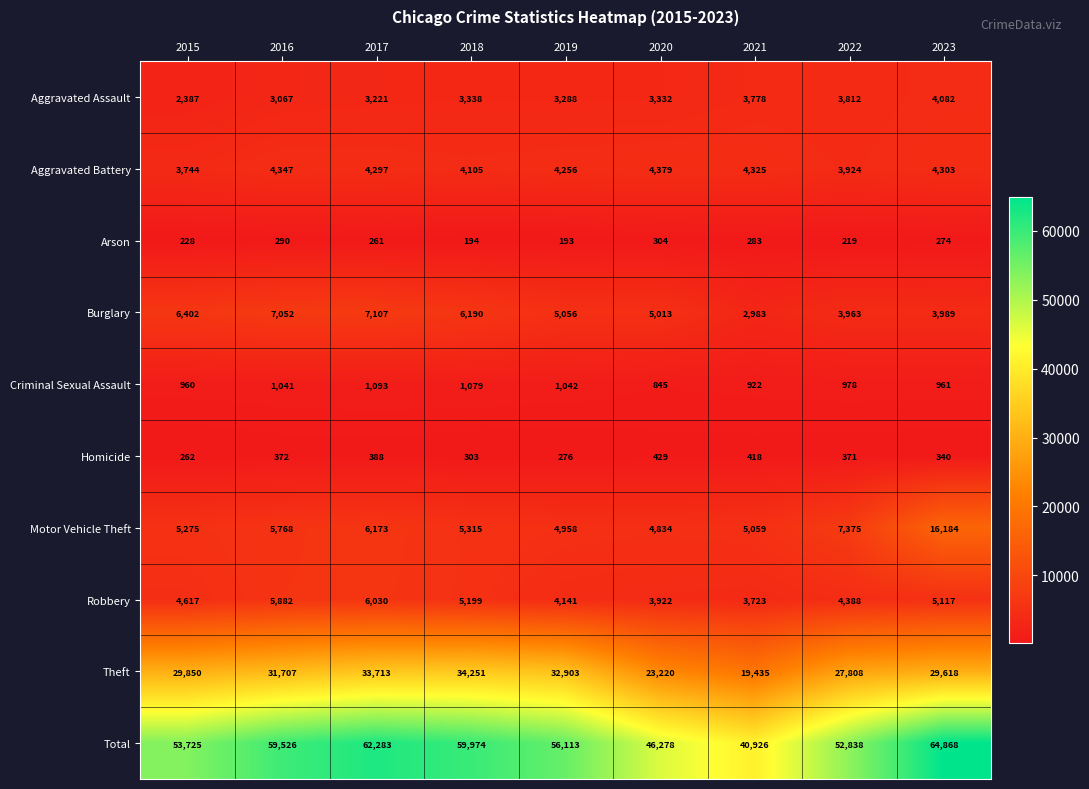

Which series changed the most between 2022 and 2023?

Total